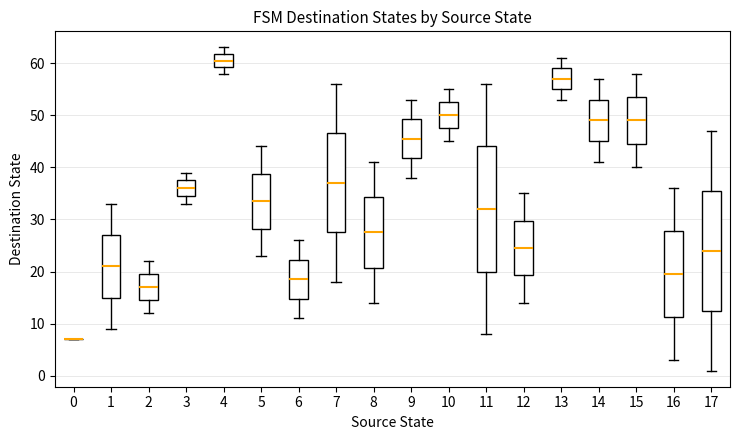

Which box is the tallest, from its lower edge to its upper edge?

11